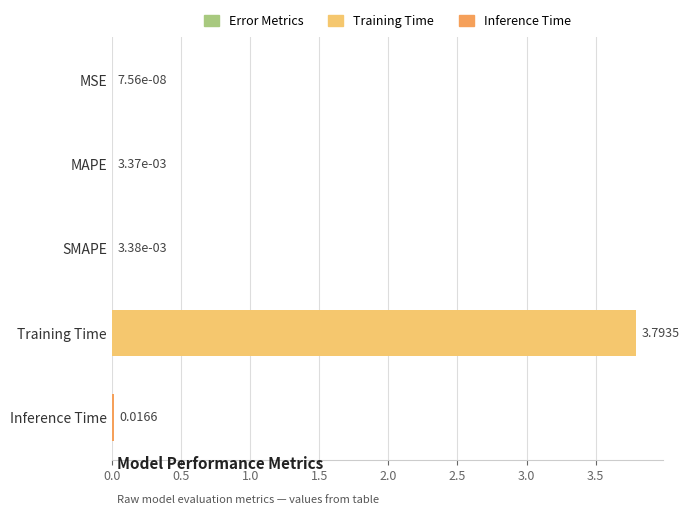

Where is the data nearest to the value 1?

Inference Time